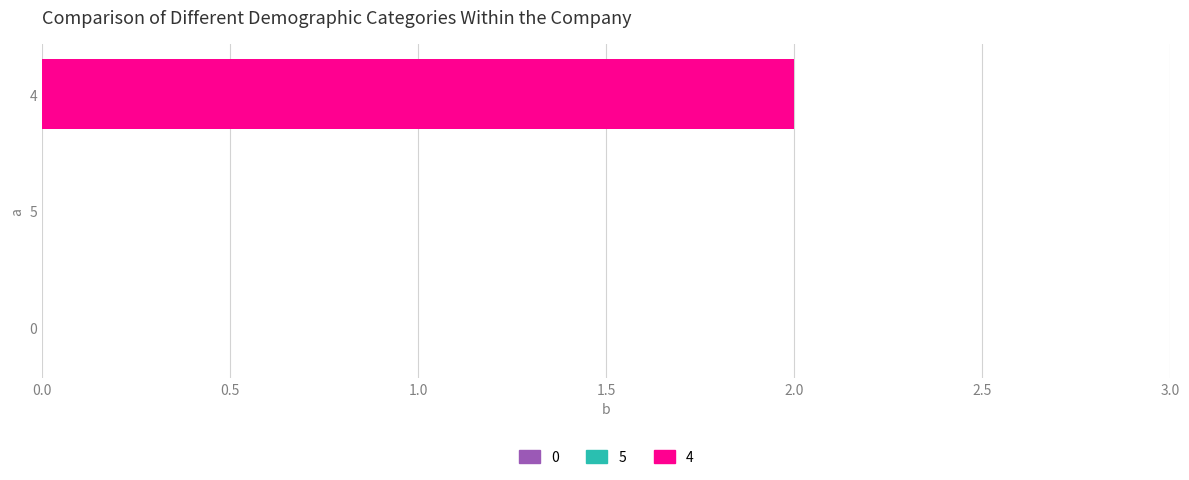

True or false: the data shows 3 at 4.

False